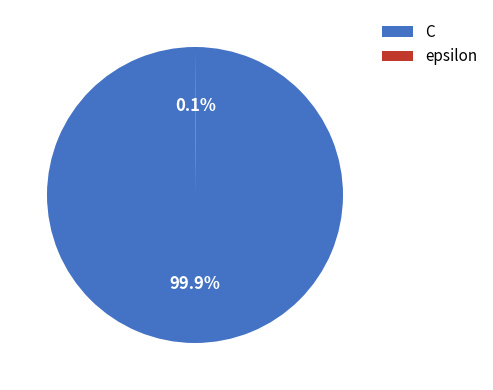

Which category accounts for the majority?

C